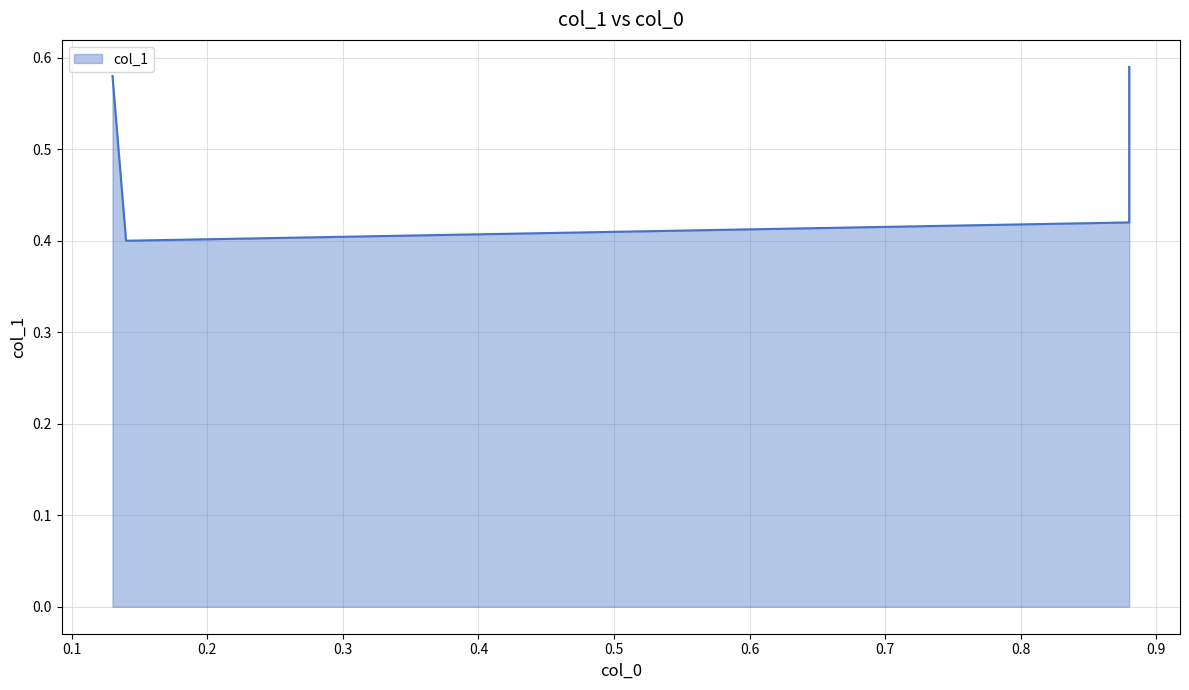

What is the value of the 3rd point from the left?

0.4